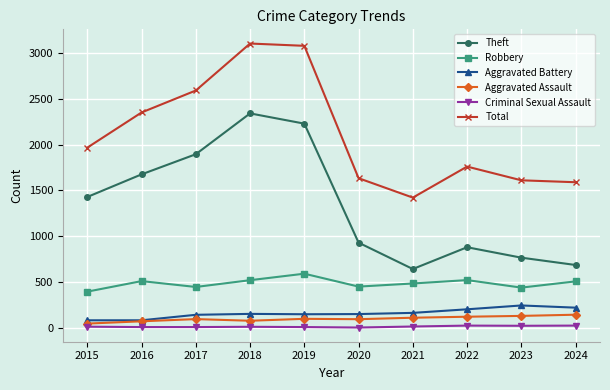

How many values in the Criminal Sexual Assault series are below 12?

5